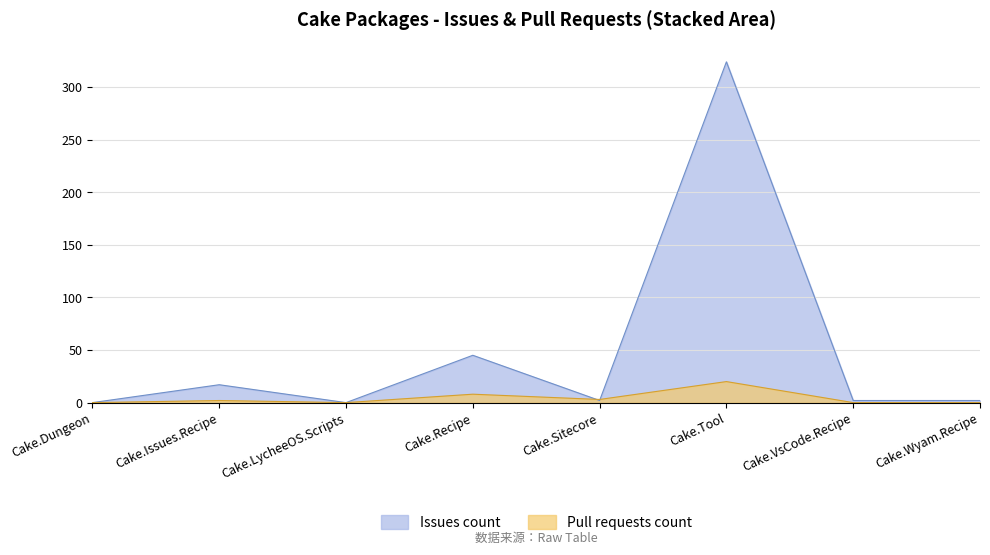

Which label corresponds to the smallest value in the chart?

Cake.Dungeon